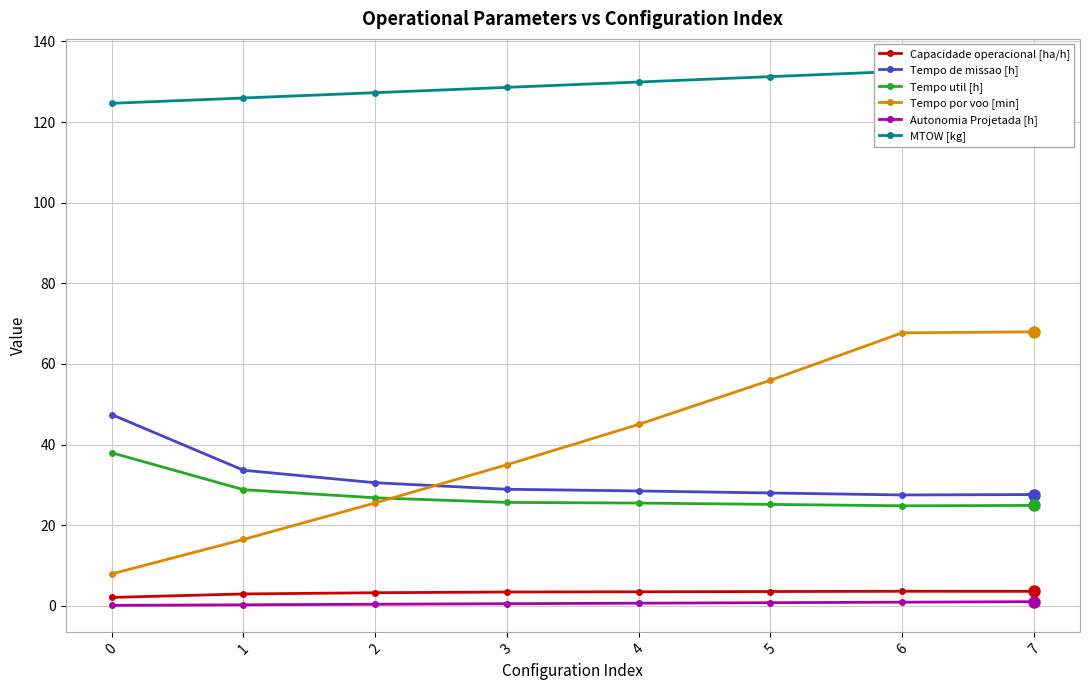

Which series has the widest spread of values?

Tempo por voo [min]